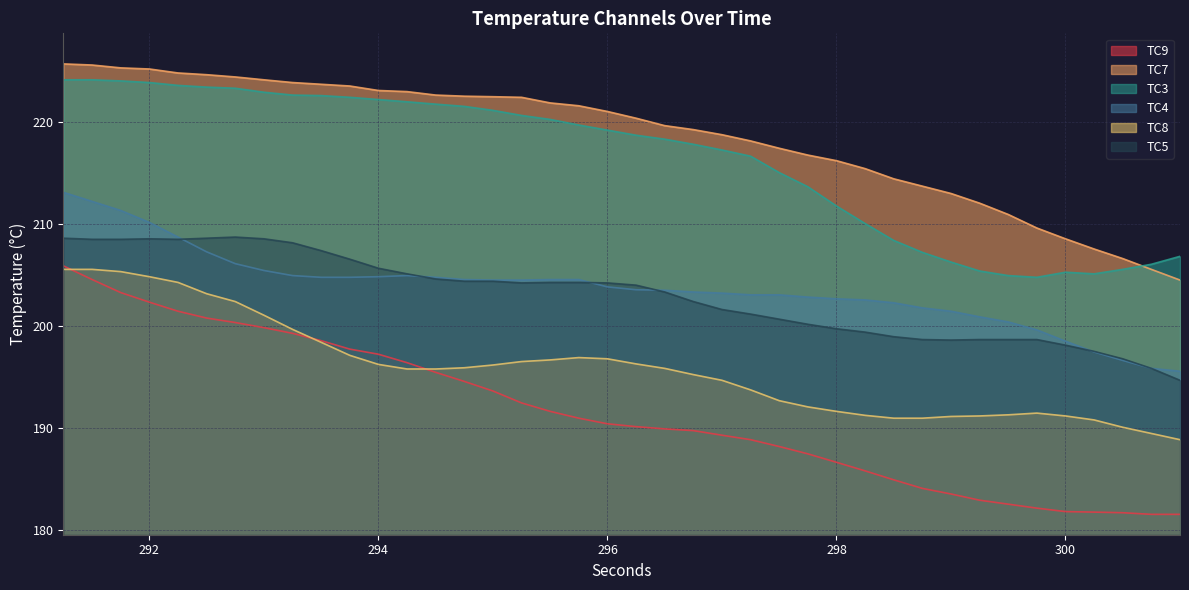

Which series has the largest range (max minus min)?

TC9